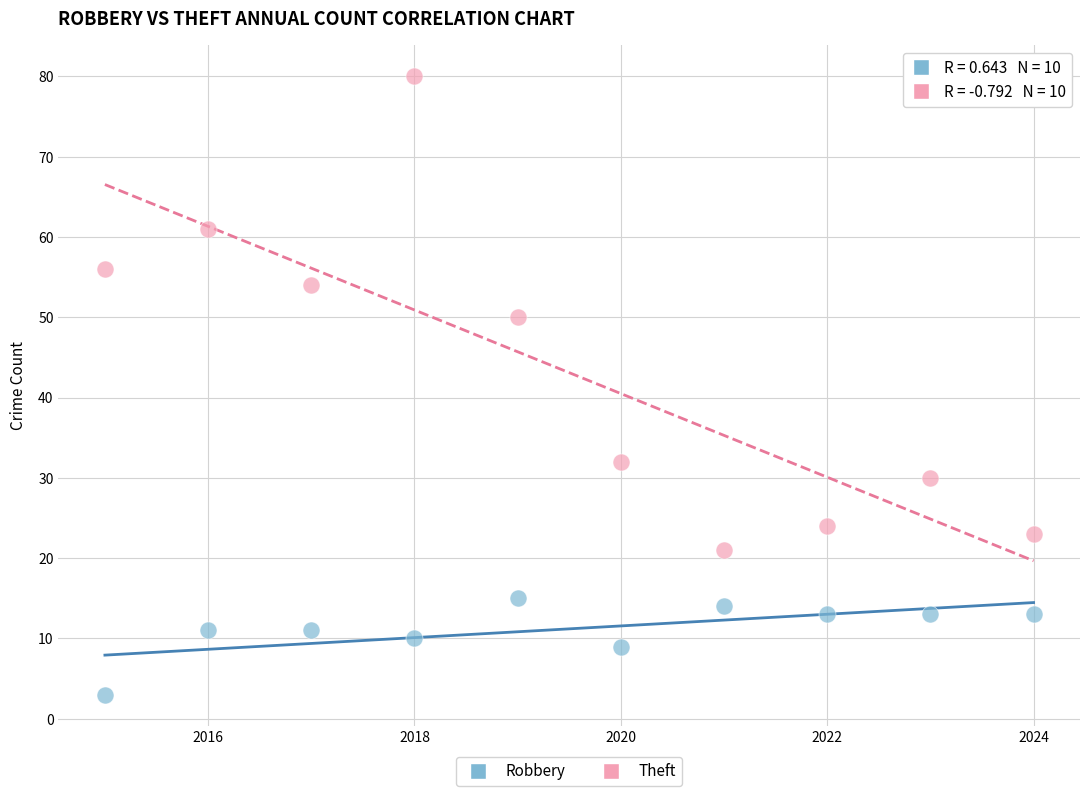

Across all data points, what is the range of X values (max minus min)?

9